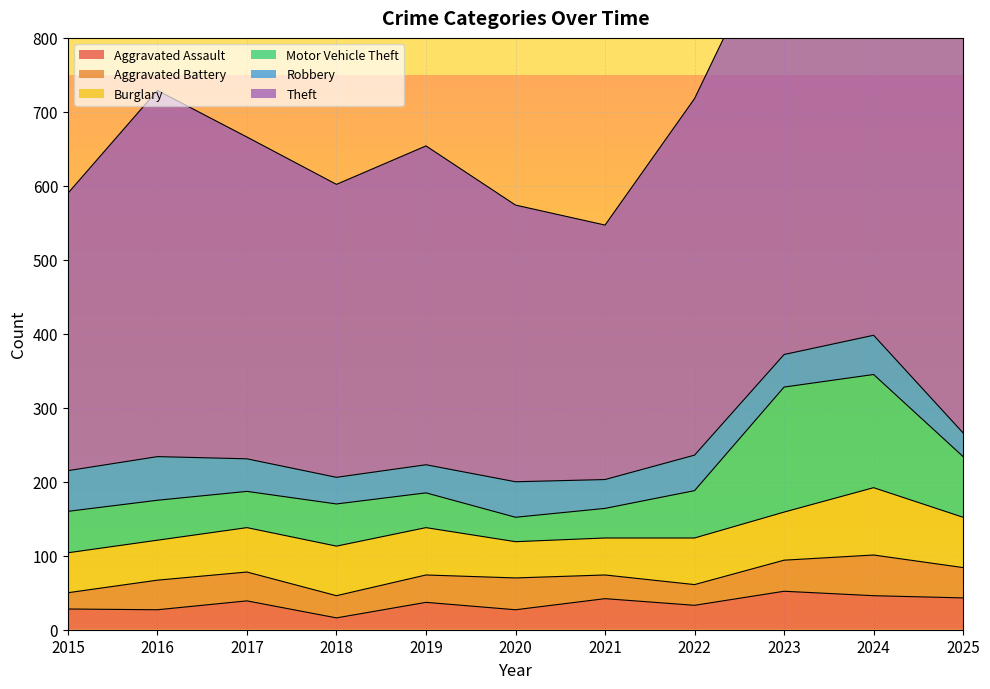

True or false: Burglary and Aggravated Assault cross at least once.

False